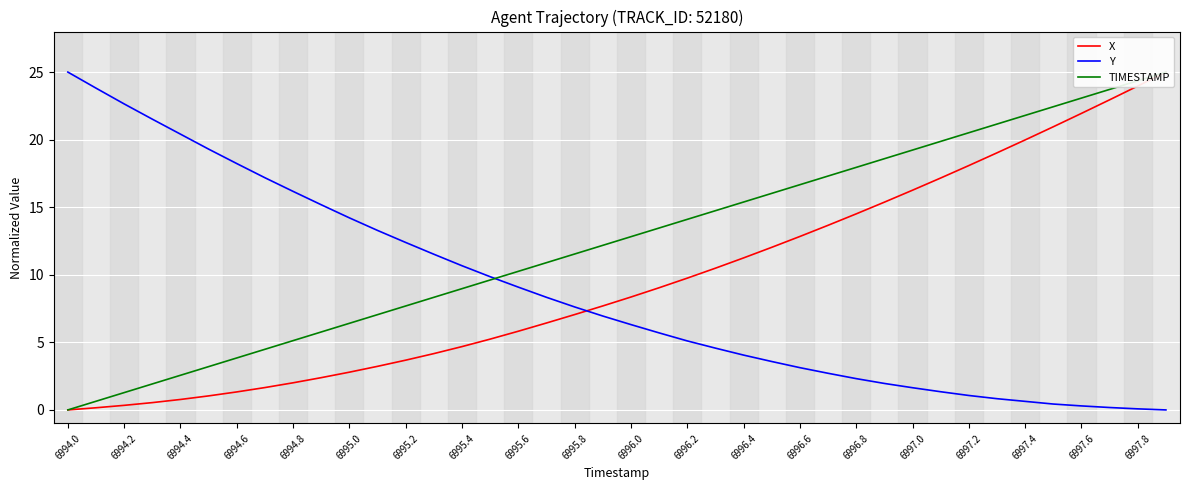

What value does the Y series have at 35?

0.4